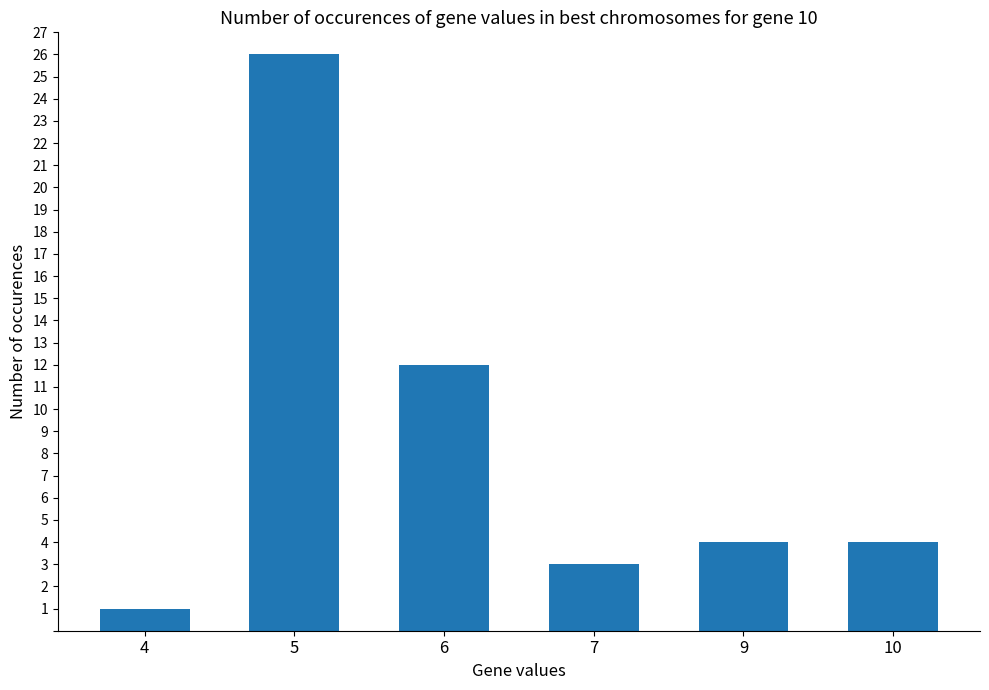

The value at 5 is 26. True or false?

True